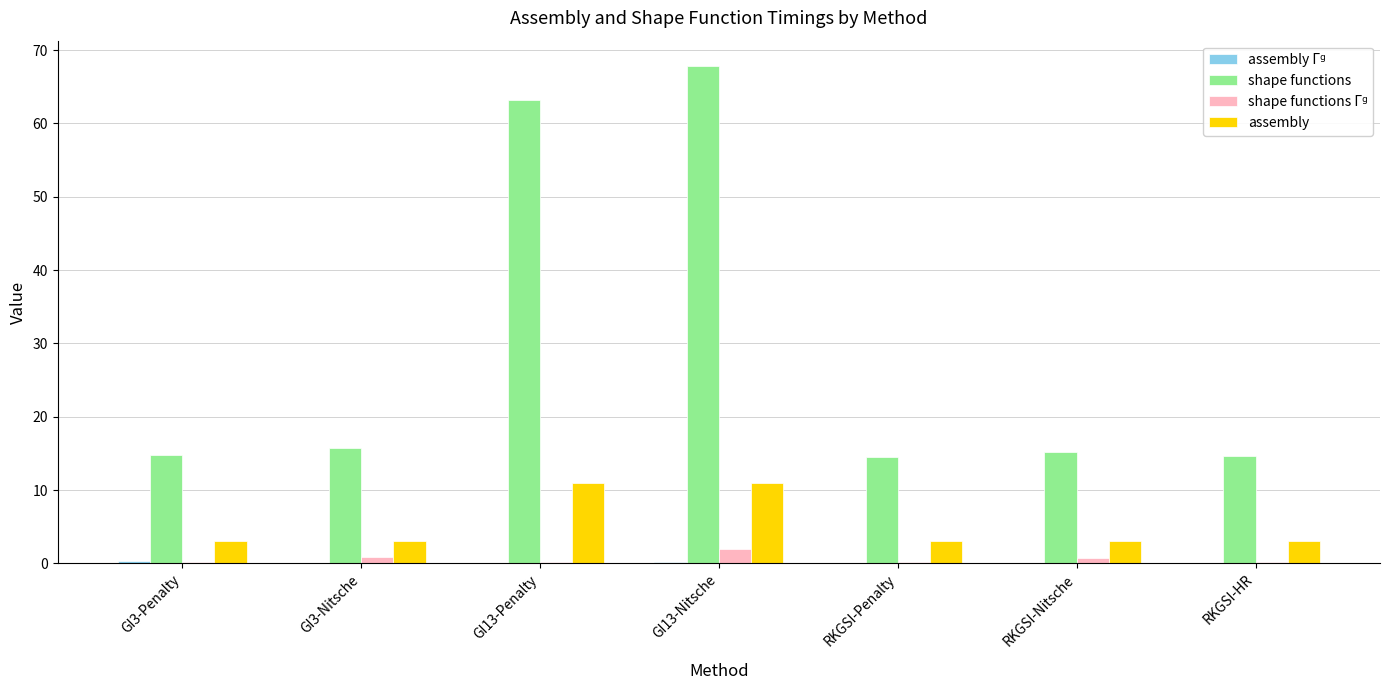

True or false: shape functions has a value of 14.5 at RKGSI-Penalty.

True